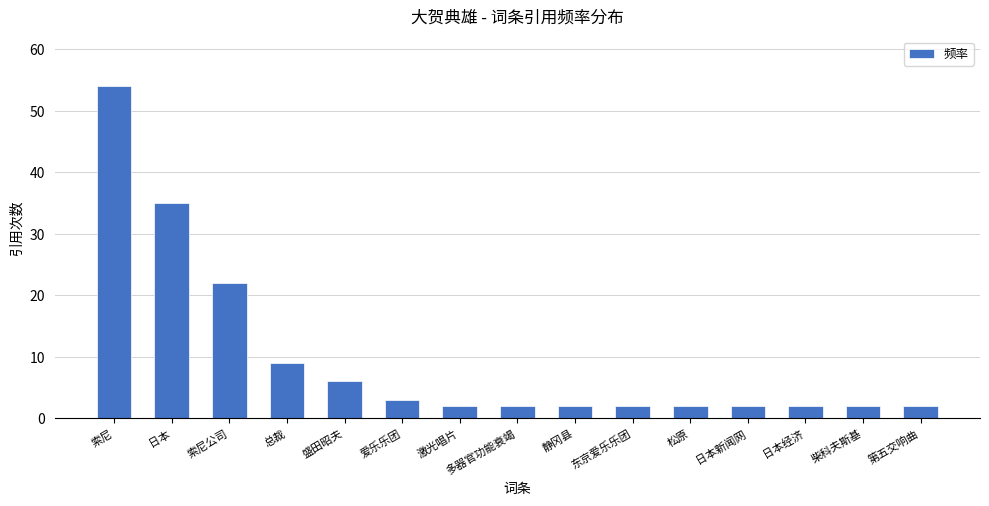

Is it true that the value at 索尼公司 is 11?

False